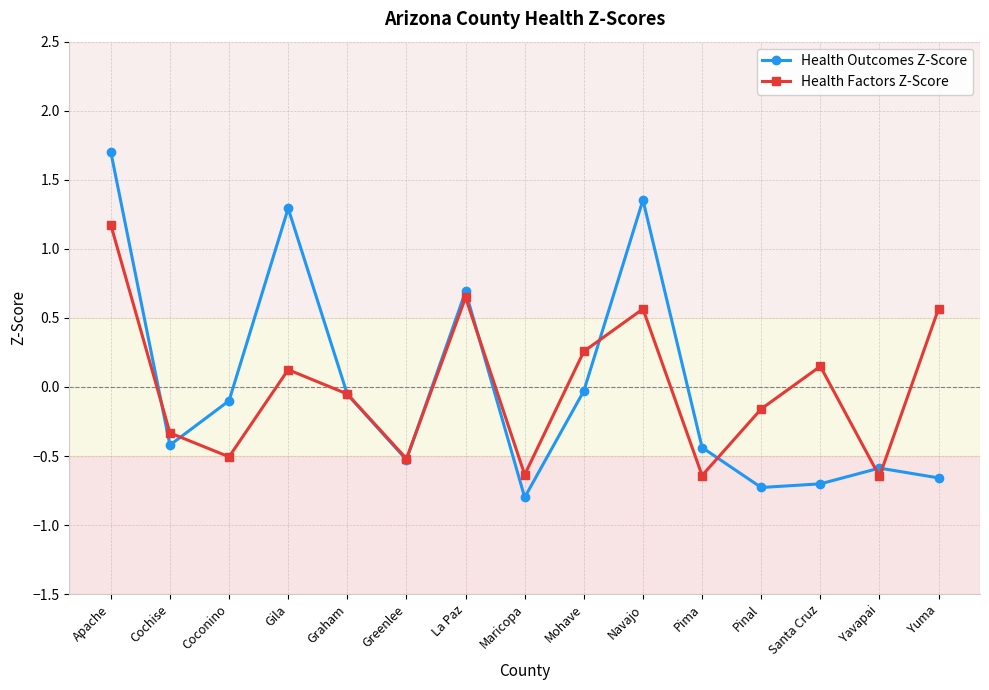

Rank the series by their maximum value, from highest to lowest.

Health Outcomes Z-Score, Health Factors Z-Score